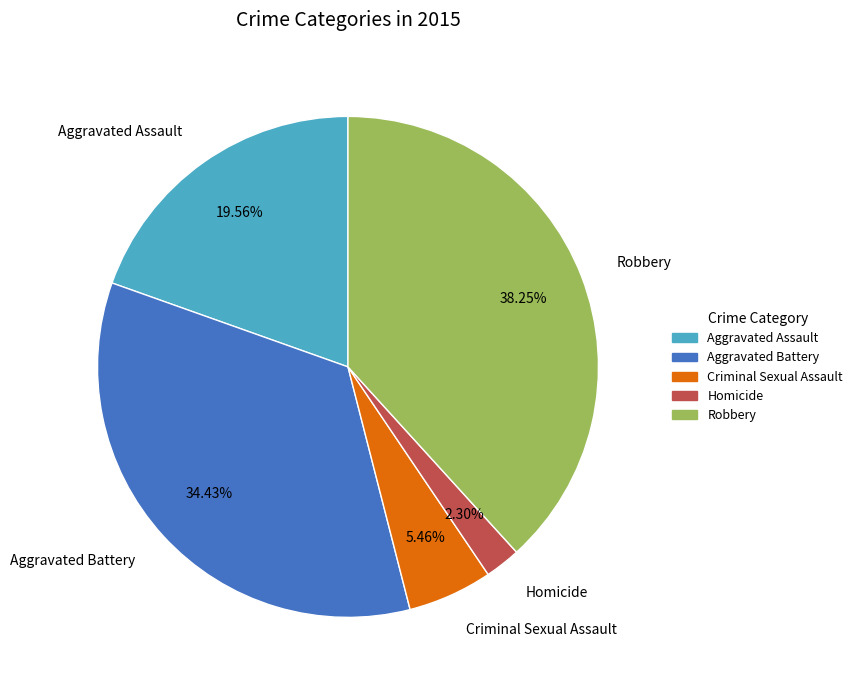

Does Homicide account for over 50% of the chart?

No